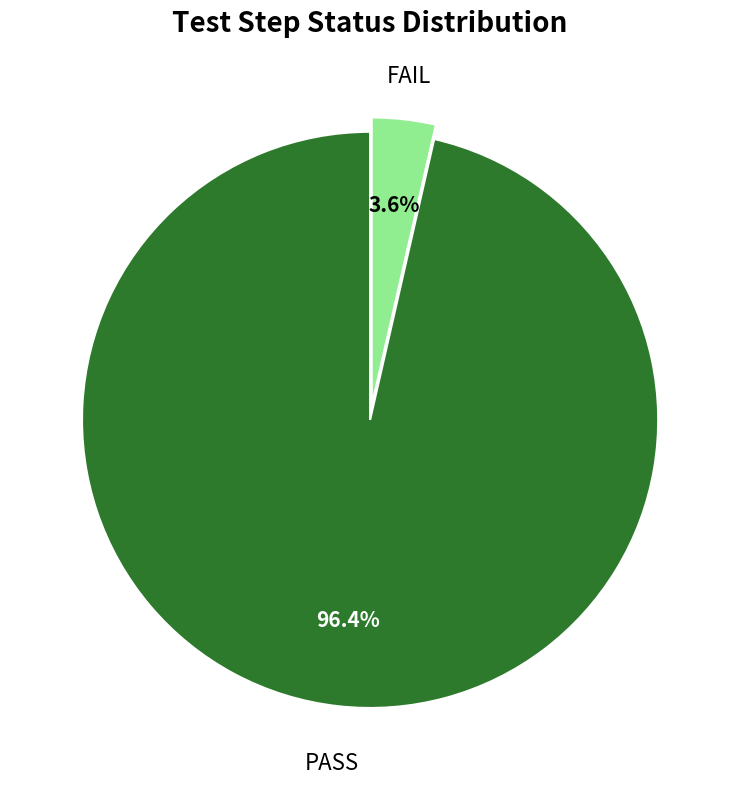

To the nearest percent, what is the average slice percentage?

50%